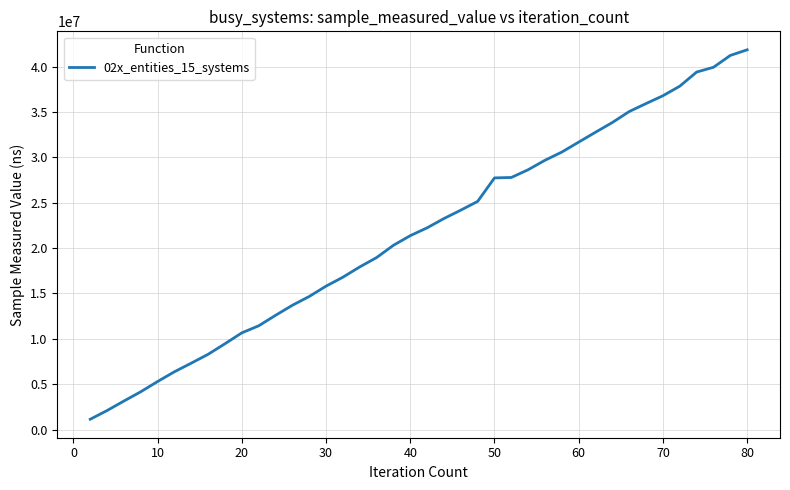

What is the difference between the maximum and minimum values?

40709100